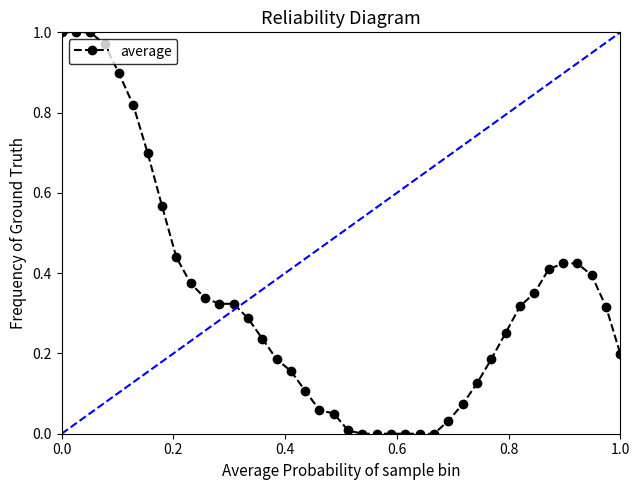

True or false: there are more than 0 points higher than both neighbors.

False